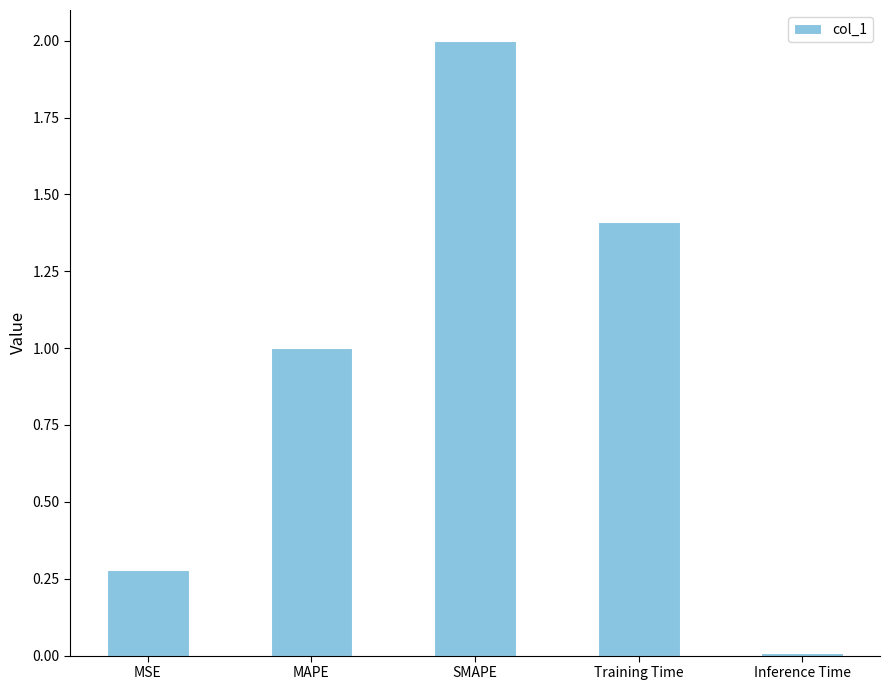

What is the change in value from MSE to Inference Time?

-0.3